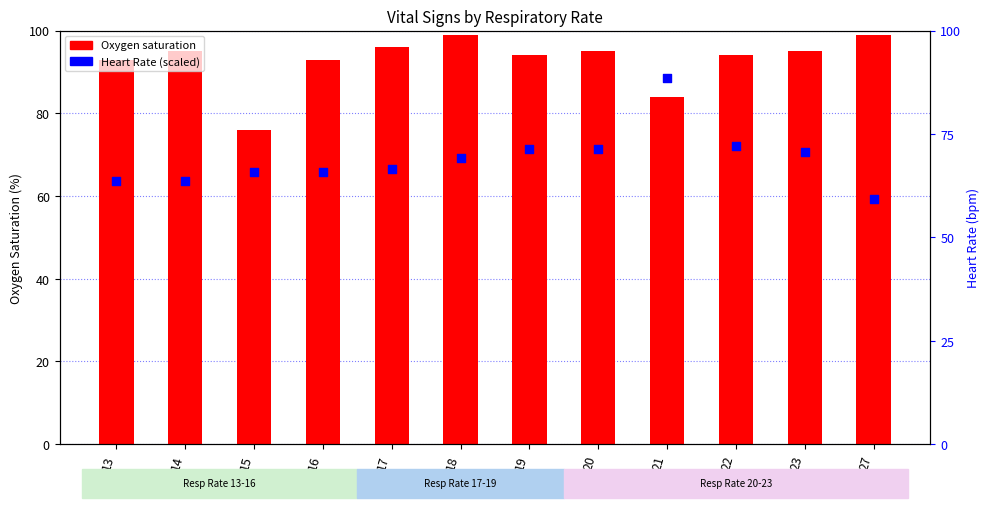

Is the value of Heart Rate at 19 greater than the value of Oxygen saturation at 16?

No